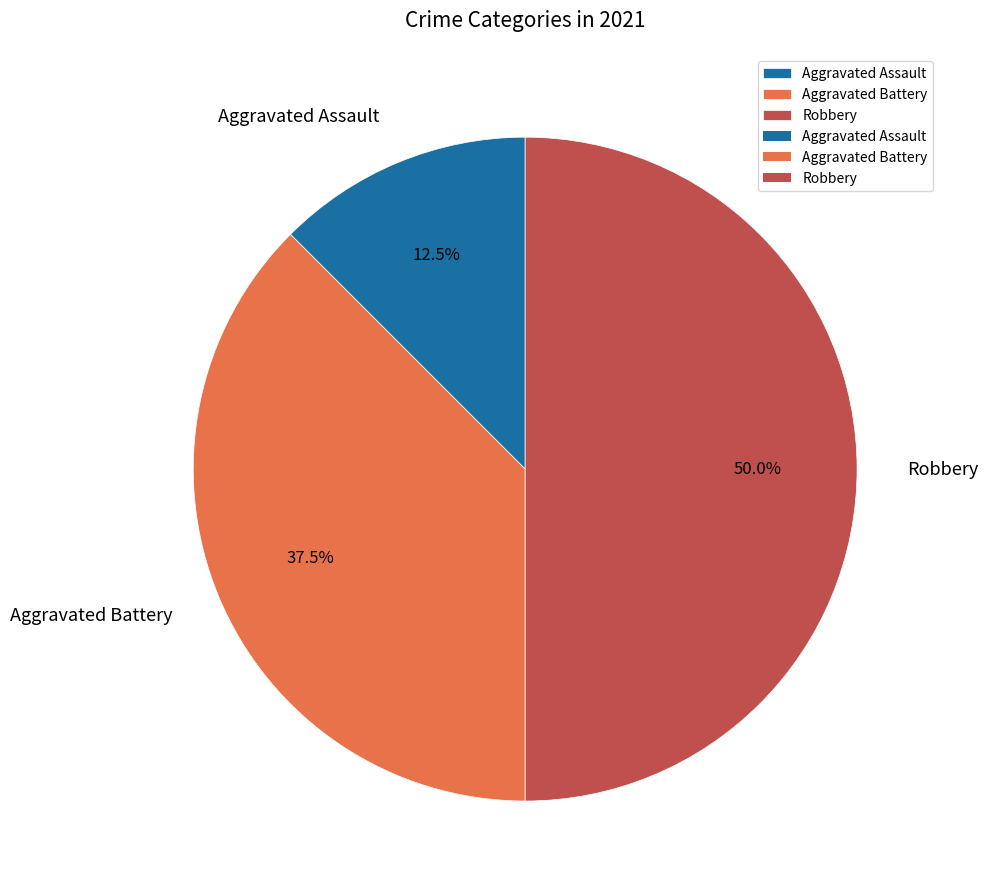

Which category has the biggest portion of the pie?

Robbery